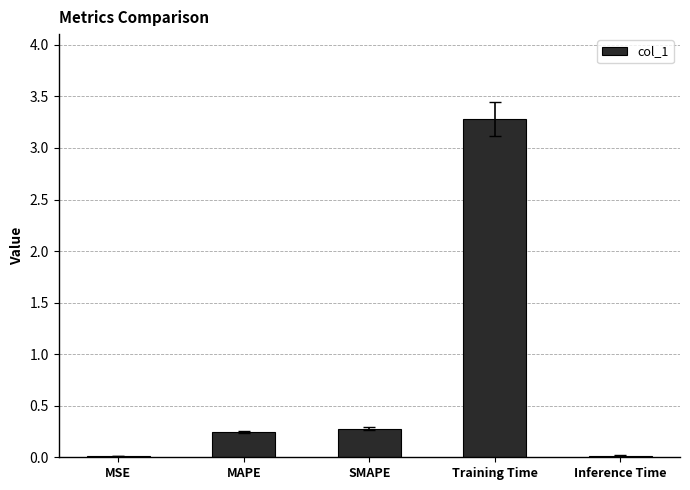

What is the change in value from MAPE to Training Time?

+3.0